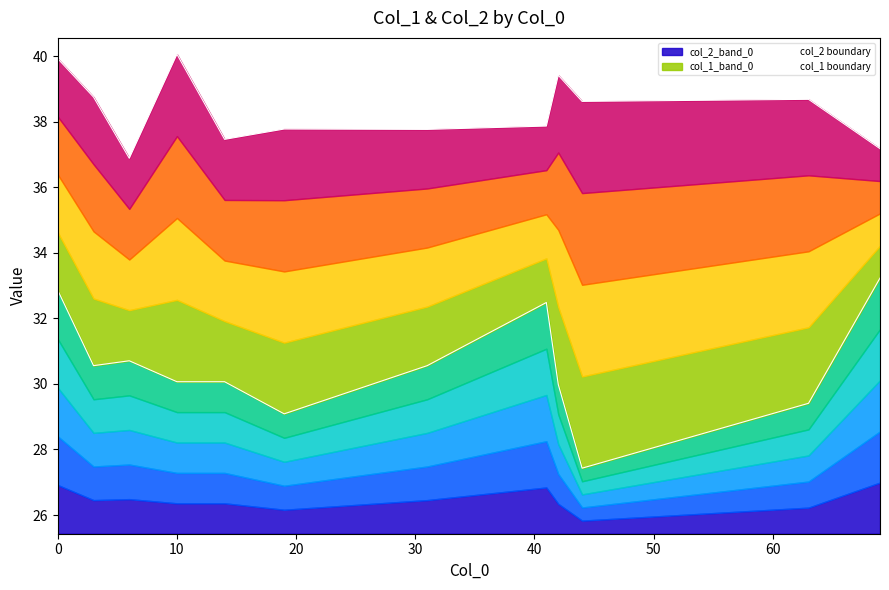

The value of col_1 boundary at 11 is 10.1. True or false?

False